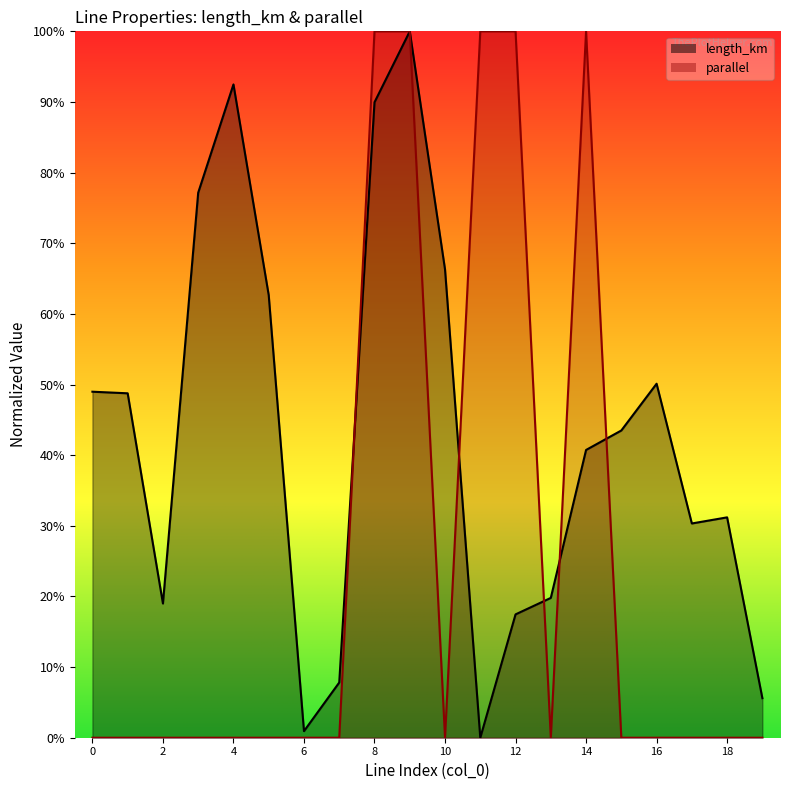

At how many categories does at least one series exceed 0?

20